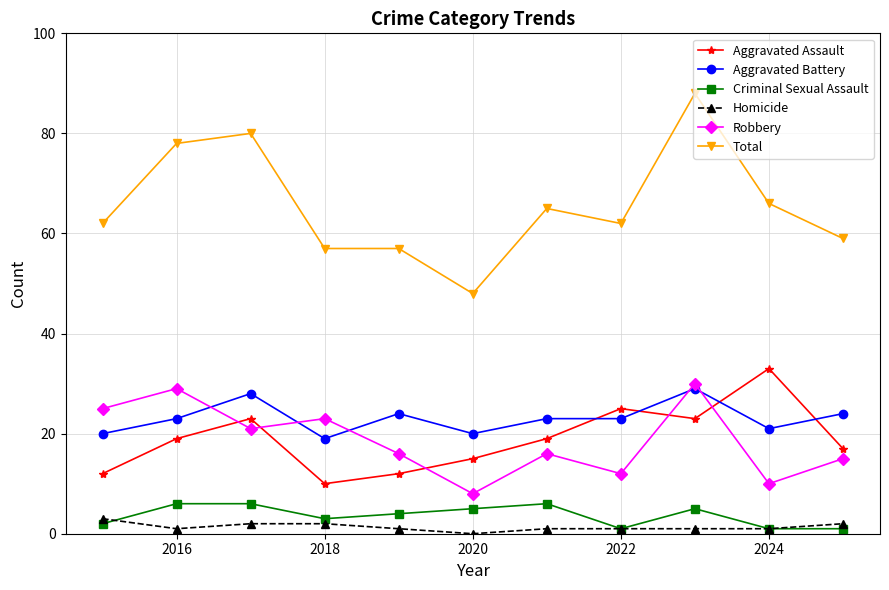

At how many categories does at least one series exceed 49?

10